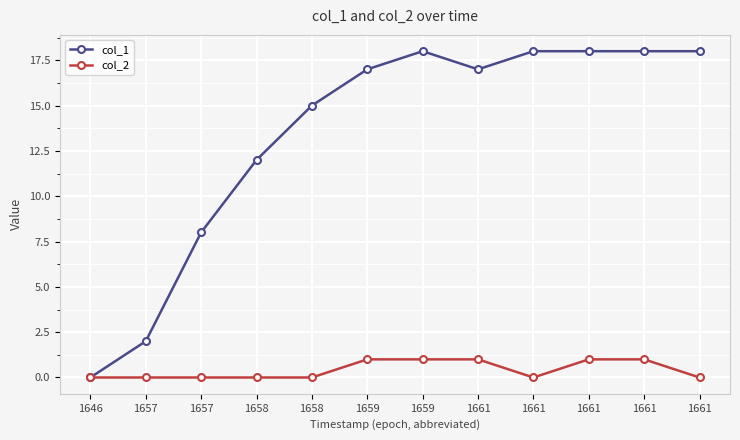

What are all the series names shown in the legend?

col_1, col_2